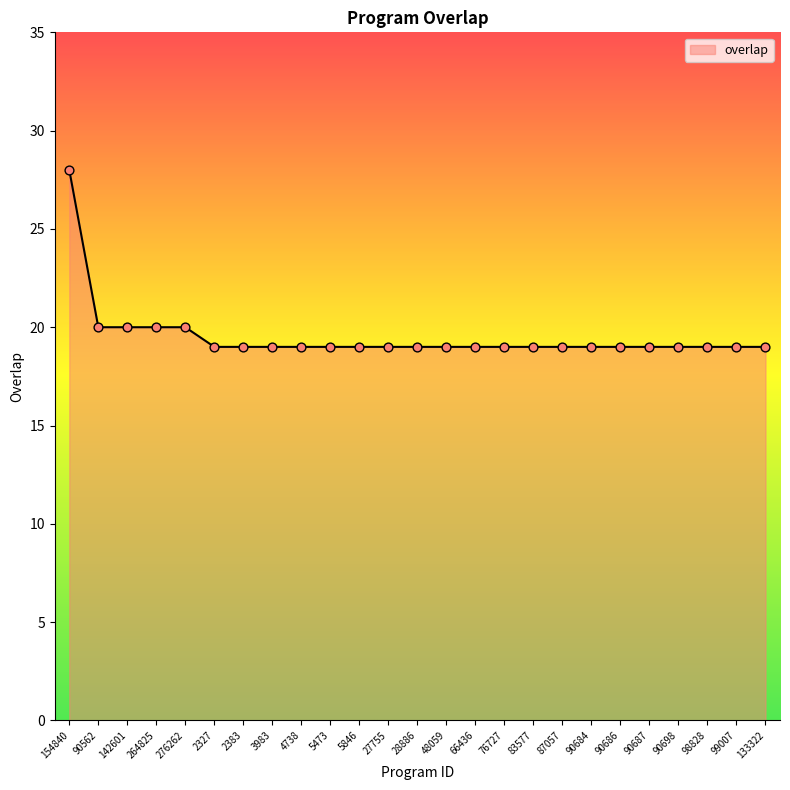

What is the ratio of the value at 90684 to the value at 83577?

1.0